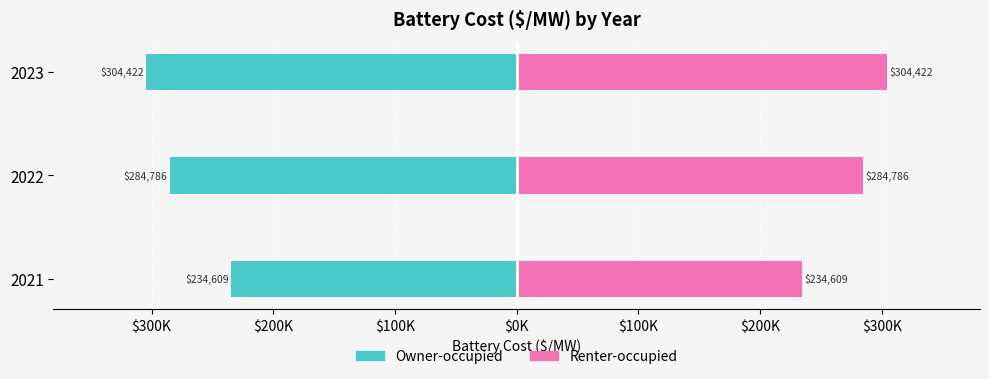

Reading right to left, transcribe all the data shown in this chart.

Owner-occupied: -304421.7	-284785.5	-234609.3
Renter-occupied: 304421.7	284785.5	234609.3